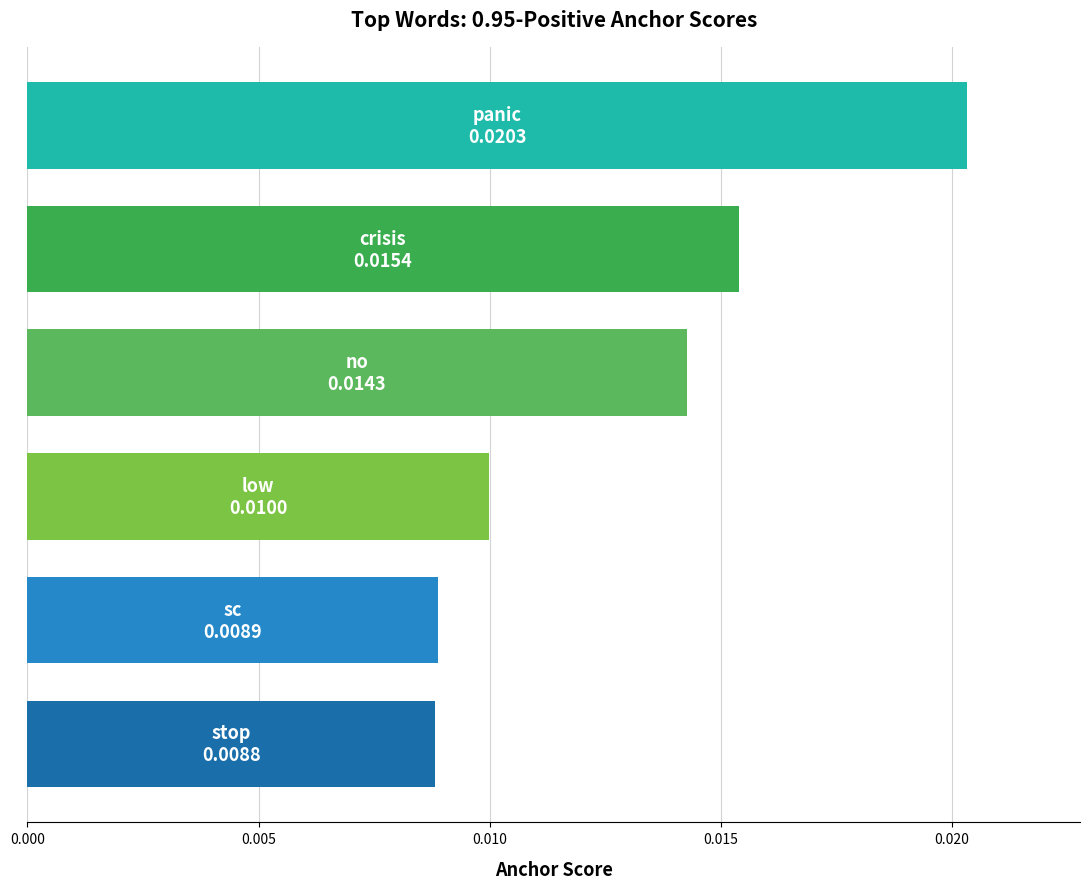

Between 4 and 2, which is larger?

4